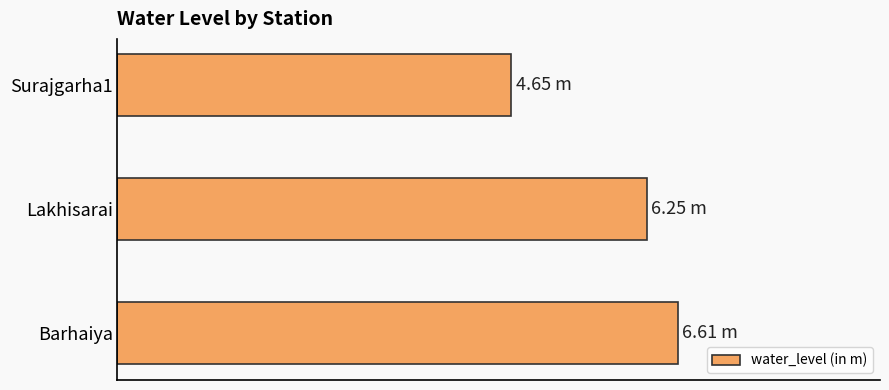

How many values are between 4 and 6?

1